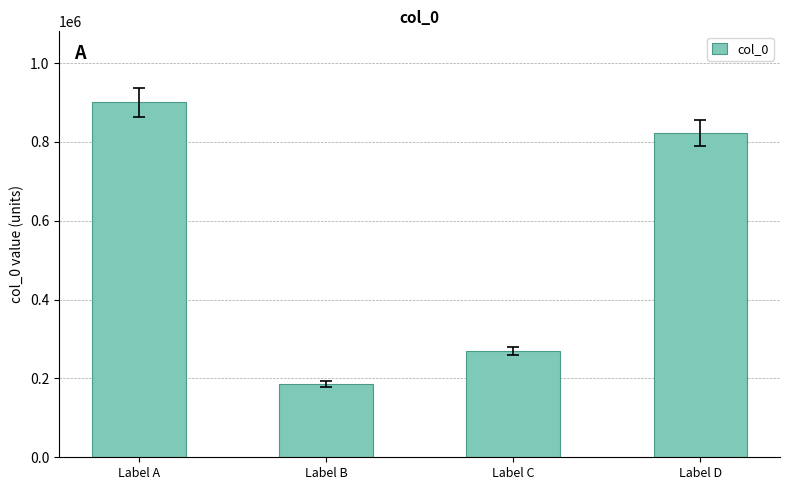

Approximately how many times larger is the value at Label A compared to Label C?

3.3